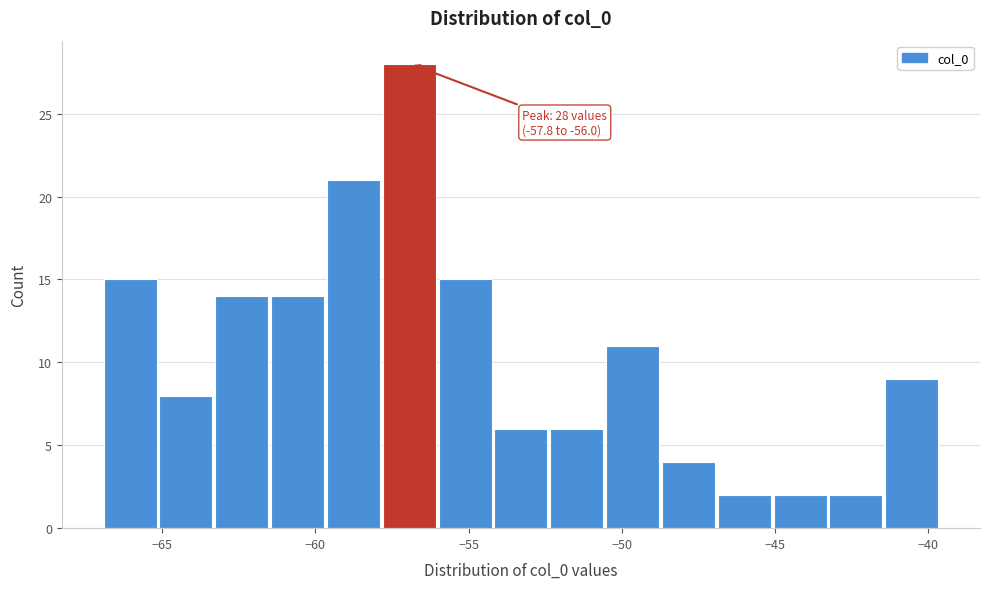

Read against the x-axis, roughly where is the centre of the tallest bar?

-57.0